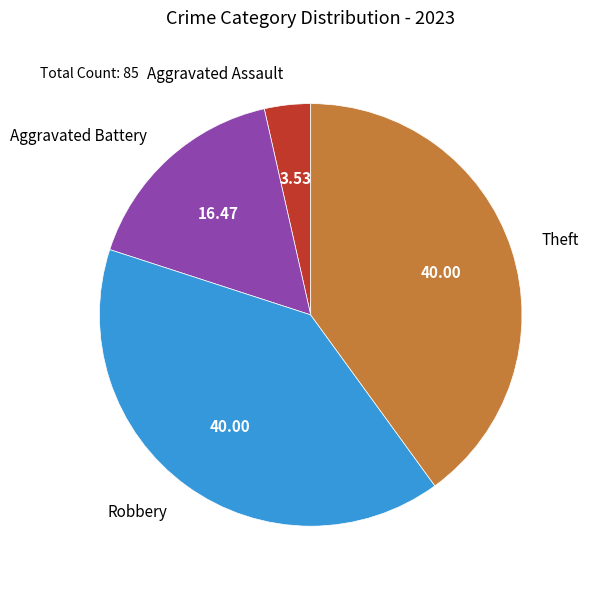

Between Robbery and Aggravated Assault, which is larger?

Robbery